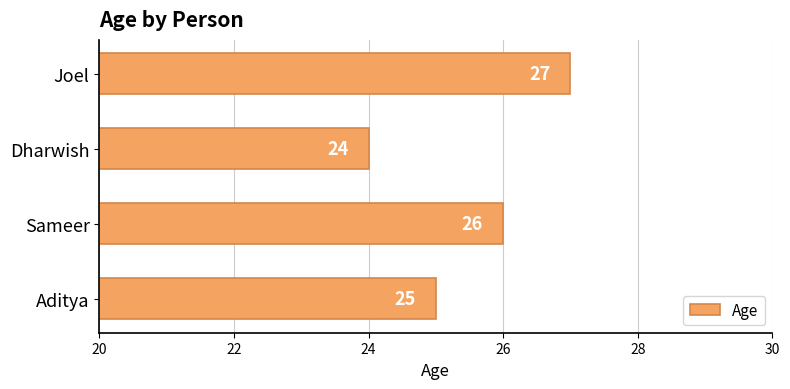

Reading bottom to top, list all the values displayed in this chart.

Aditya=25	Sameer=26	Dharwish=24	Joel=27